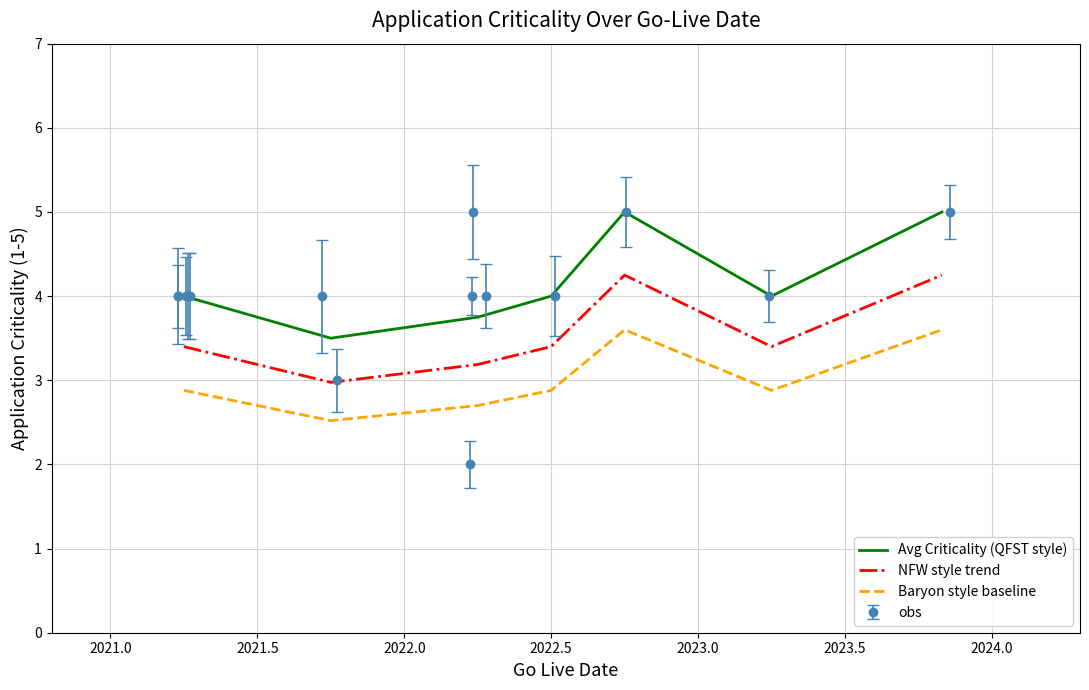

How many values in the Avg Criticality (QFST style) series exceed 4?

2